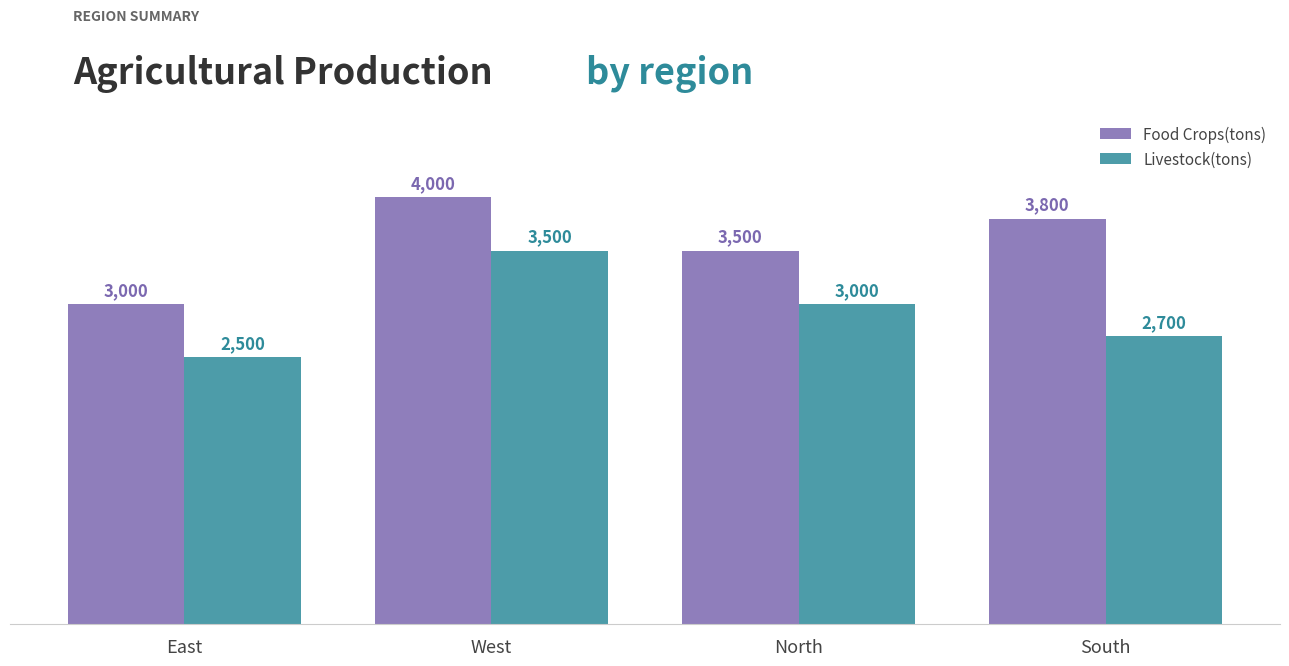

What is the label of the 4th bar from the right?

East